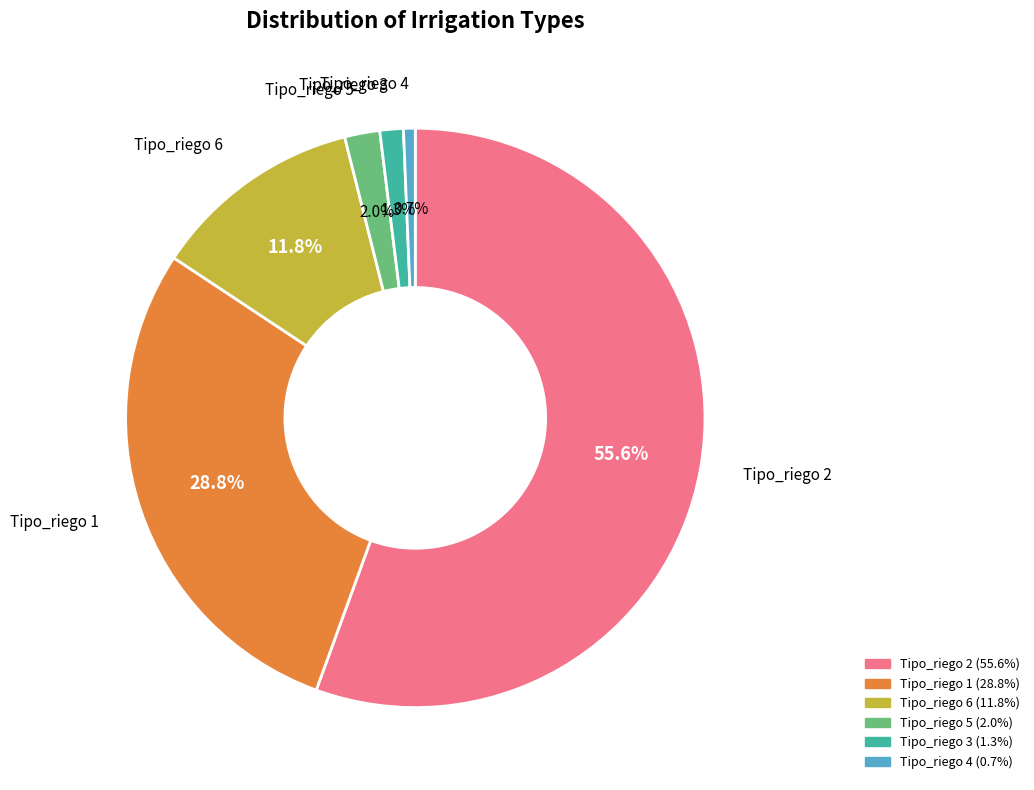

Is there a majority slice in this chart?

Yes